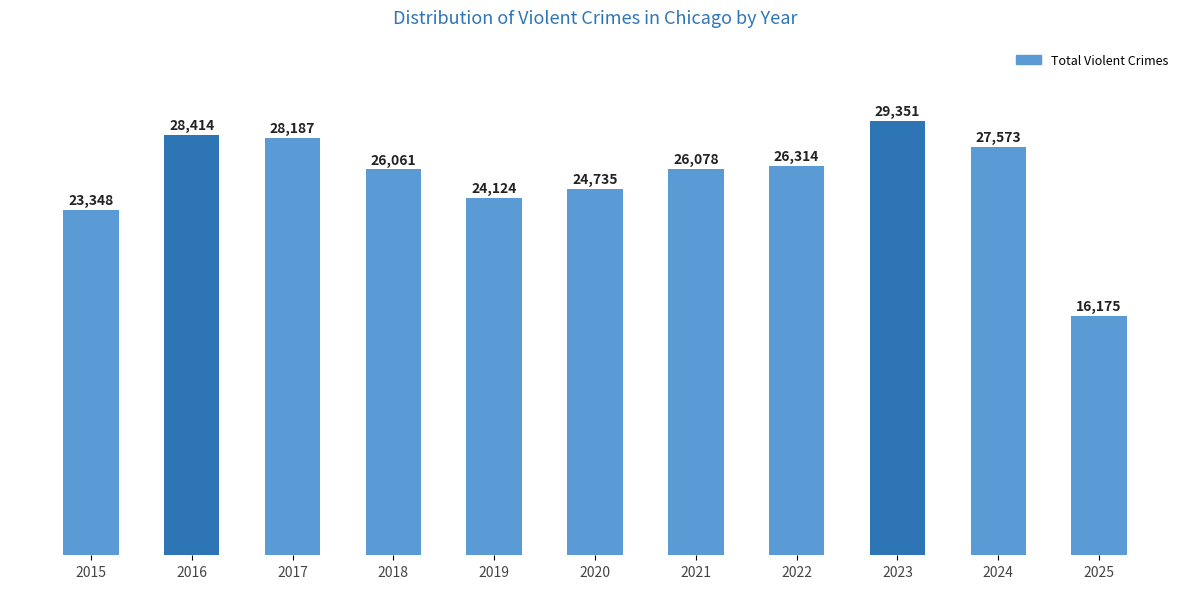

Reading left to right, list all the values displayed in this chart.

23348	28414	28187	26061	24124	24735	26078	26314	29351	27573	16175